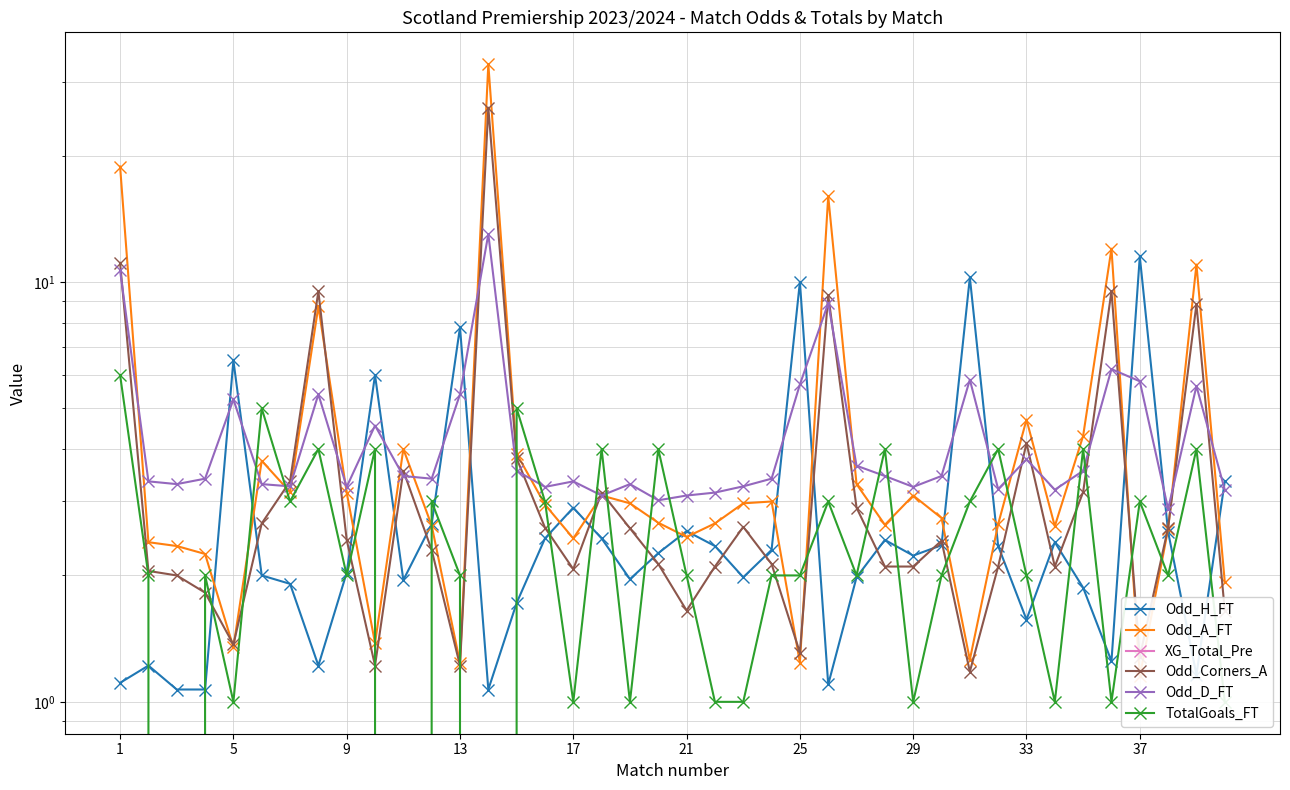

What is the difference between the maximum and second lowest values in the Odd_A_FT series?

31.8